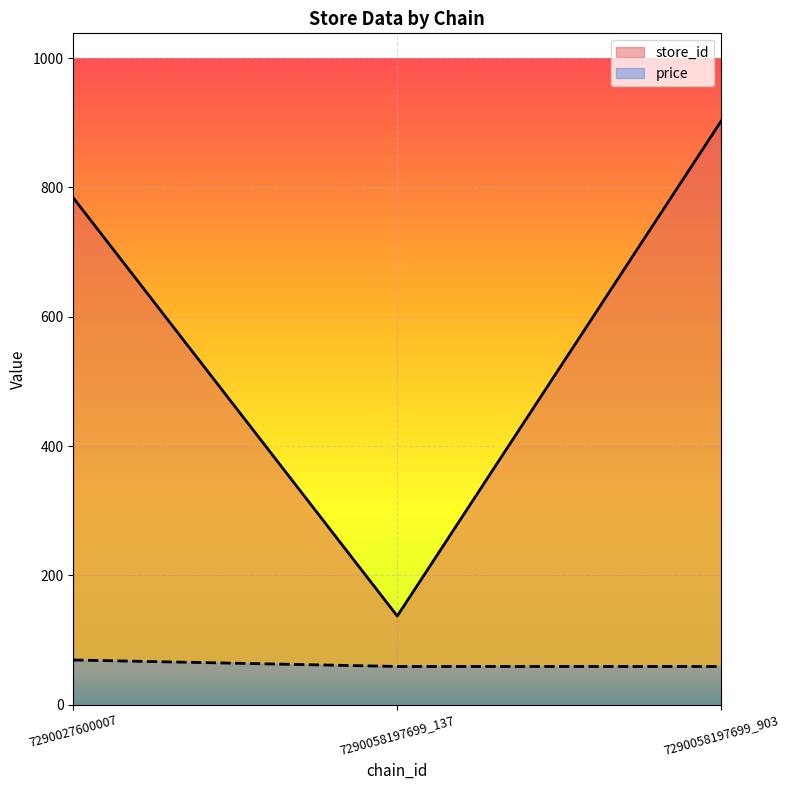

At how many categories does at least one series exceed 76?

3